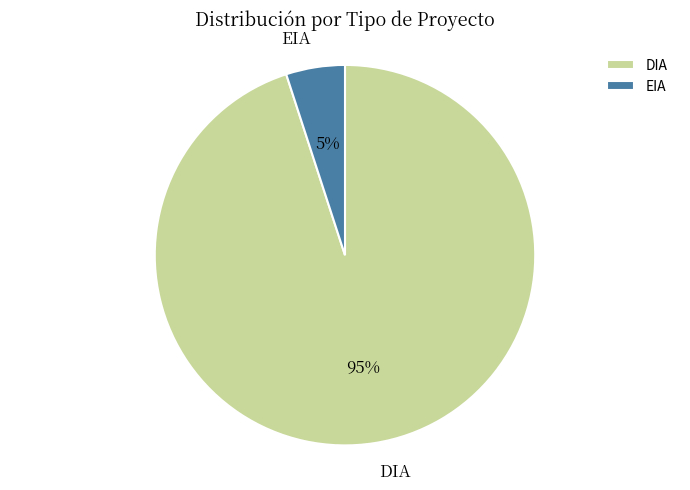

Does EIA account for over 50% of the chart?

No